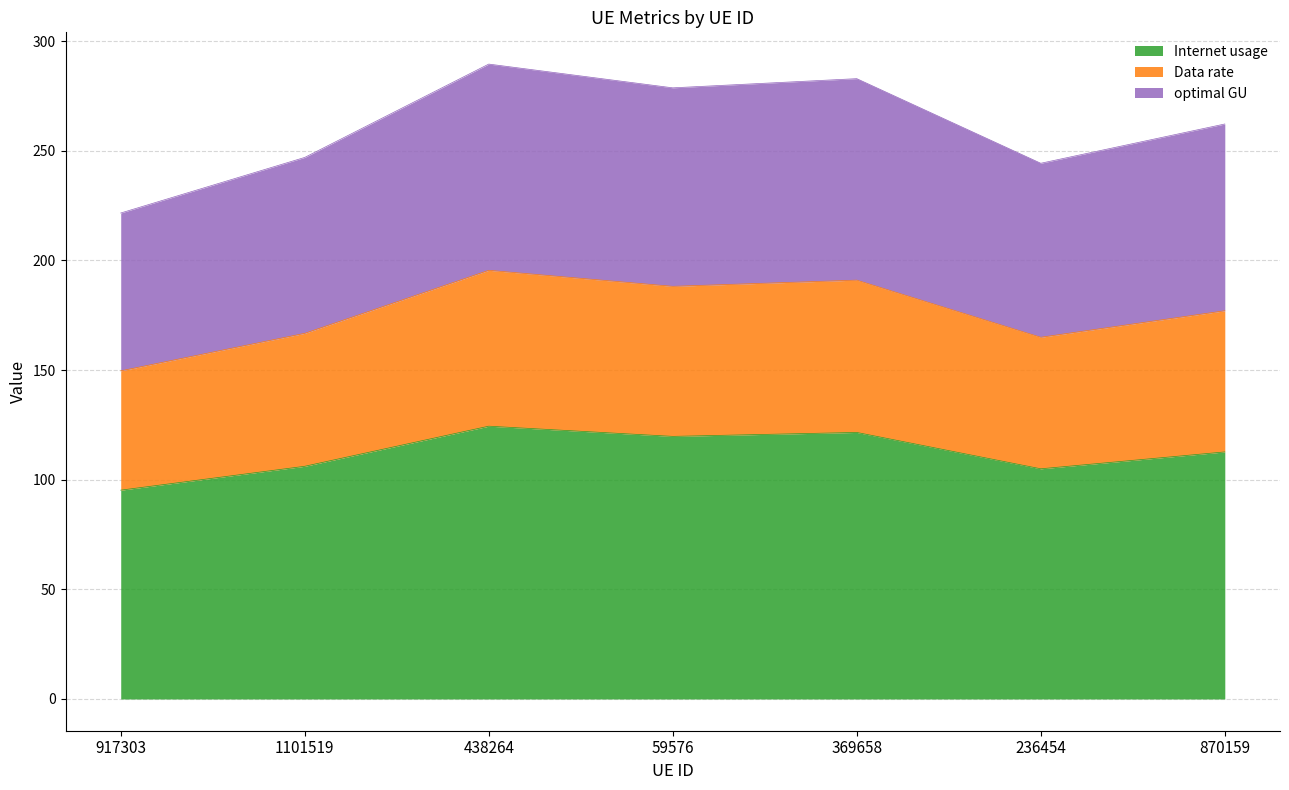

How many interior local peaks does the Data rate series have?

2